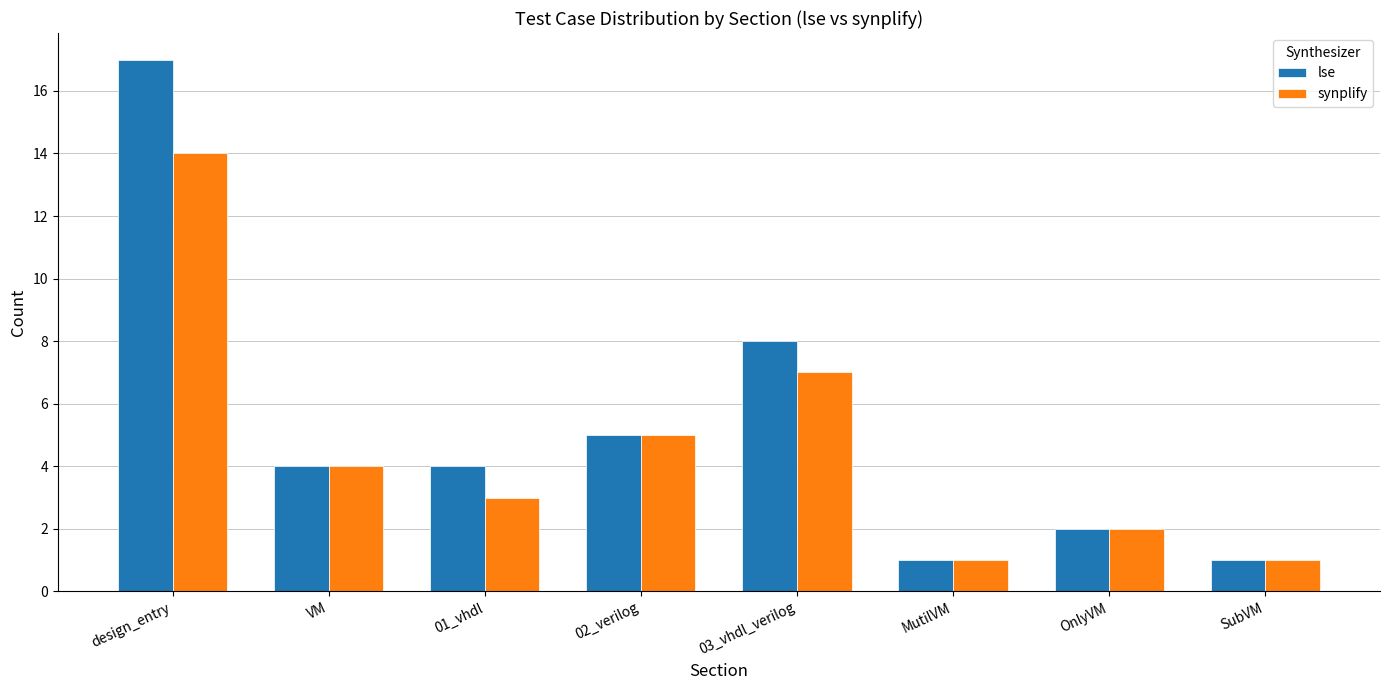

How many values in the synplify series are below 4?

4